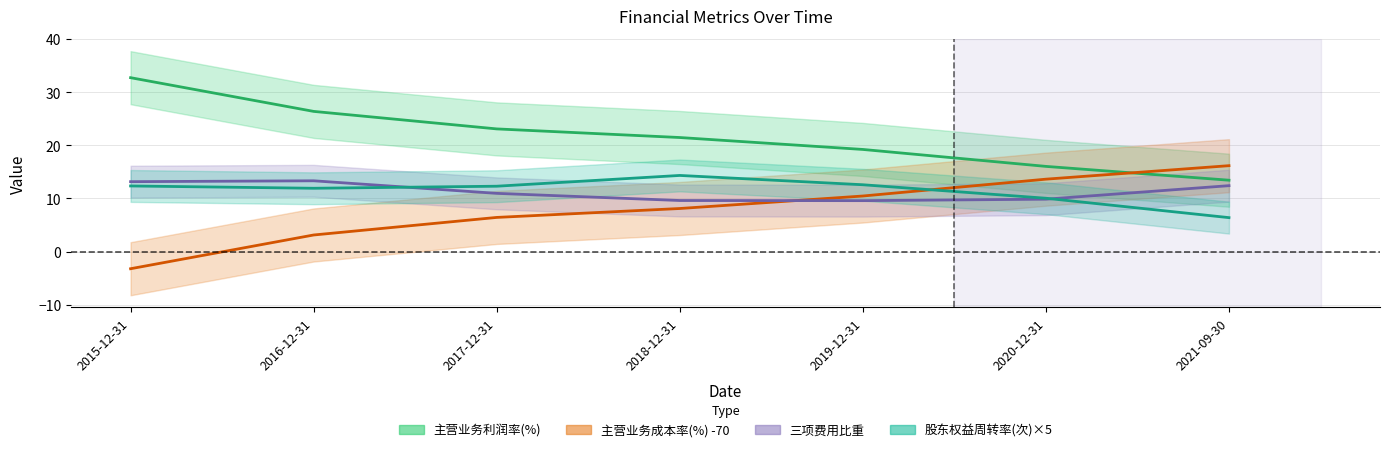

Does the chart have visible grid lines?

Yes